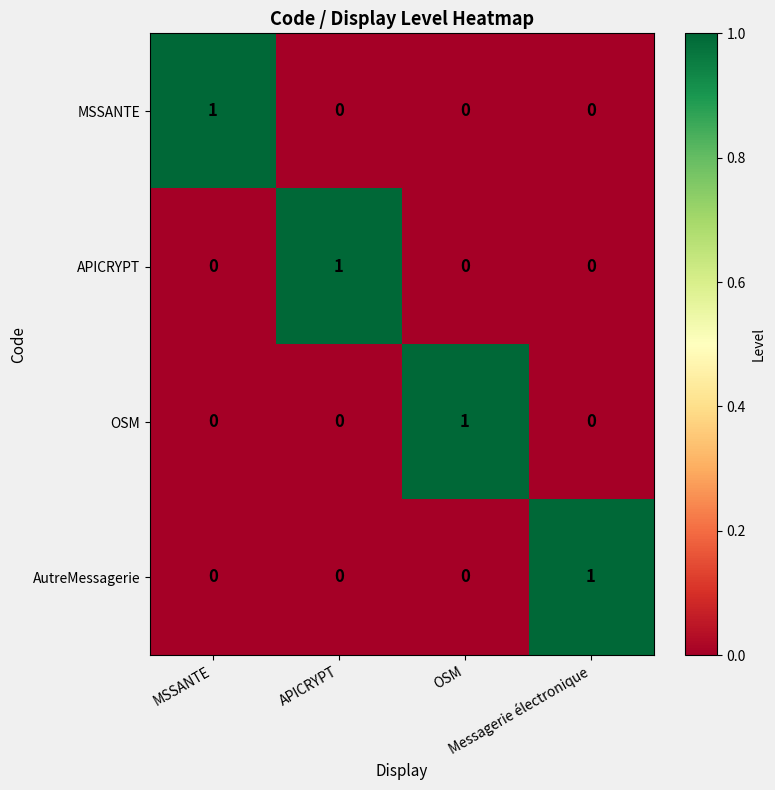

Which series has the largest range (max minus min)?

MSSANTE